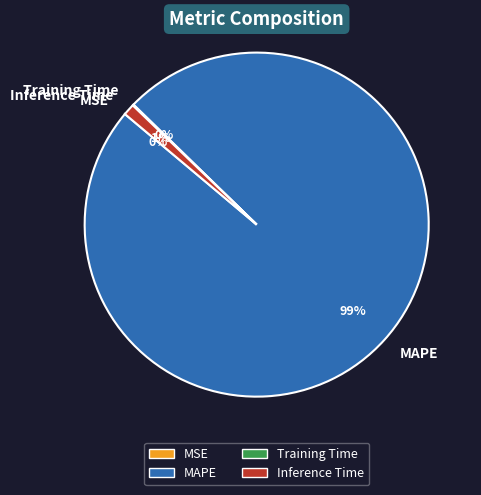

Is there any slice that represents more than half of the pie?

Yes